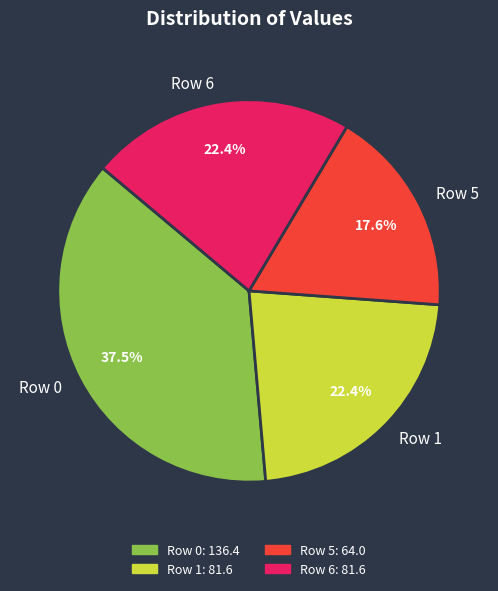

To the nearest percent, what is the difference between the largest and smallest slice percentages?

20%